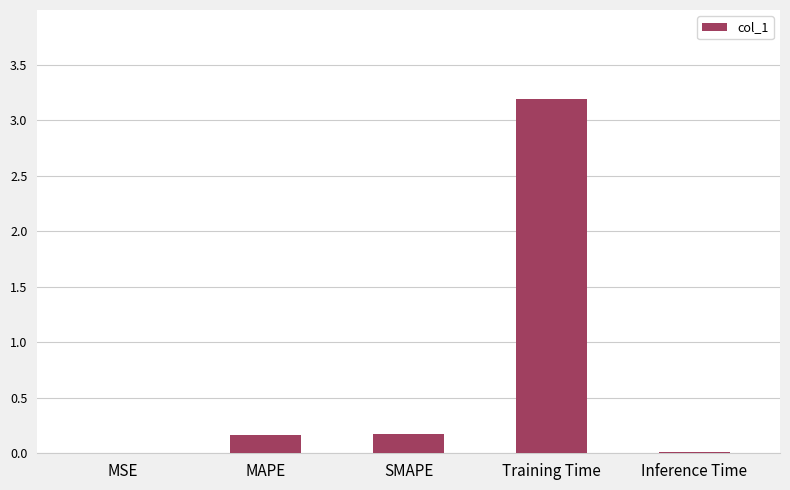

What is the greatest value displayed?

3.2